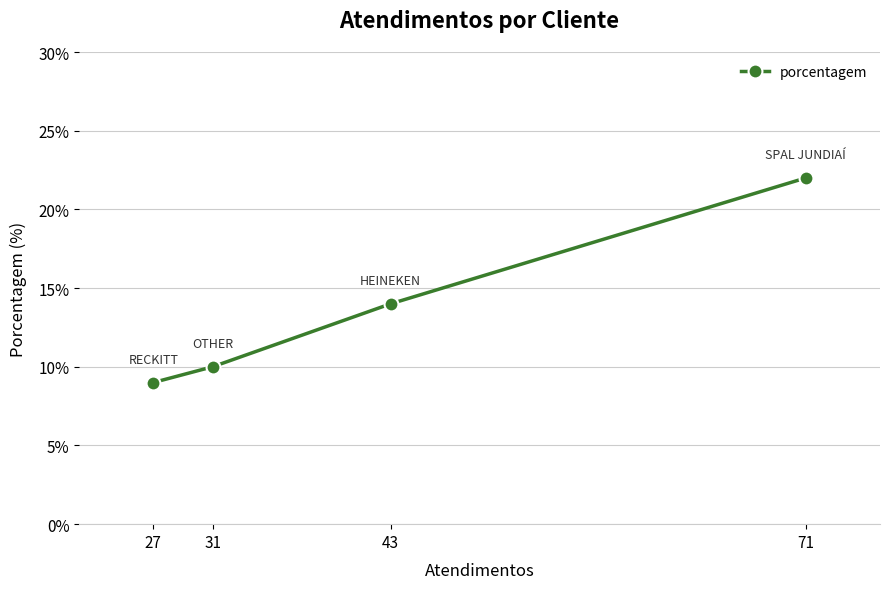

What is the greatest value displayed?

22